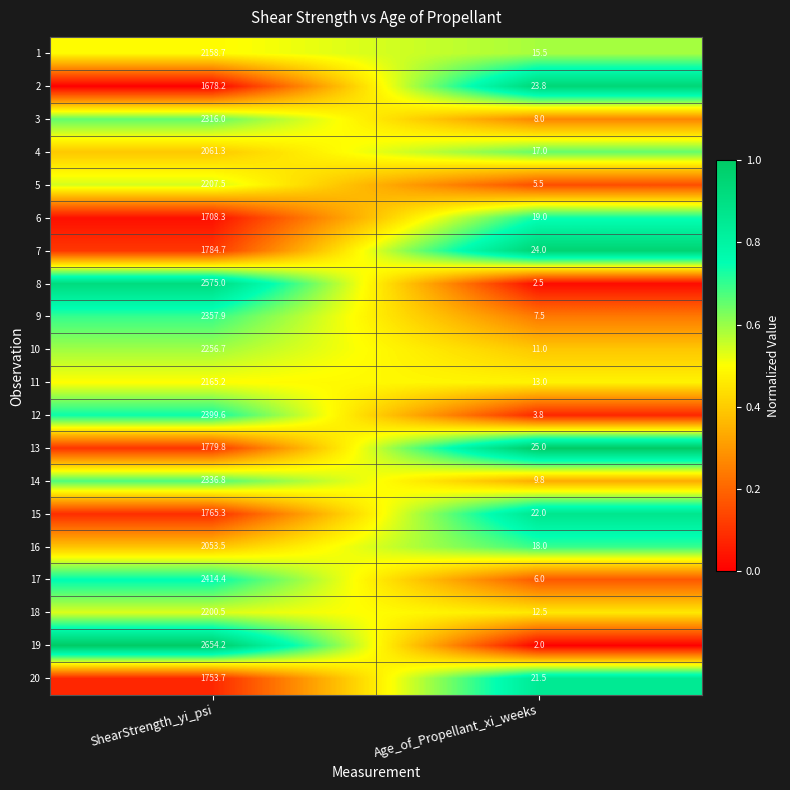

Which series has the widest spread of values?

19